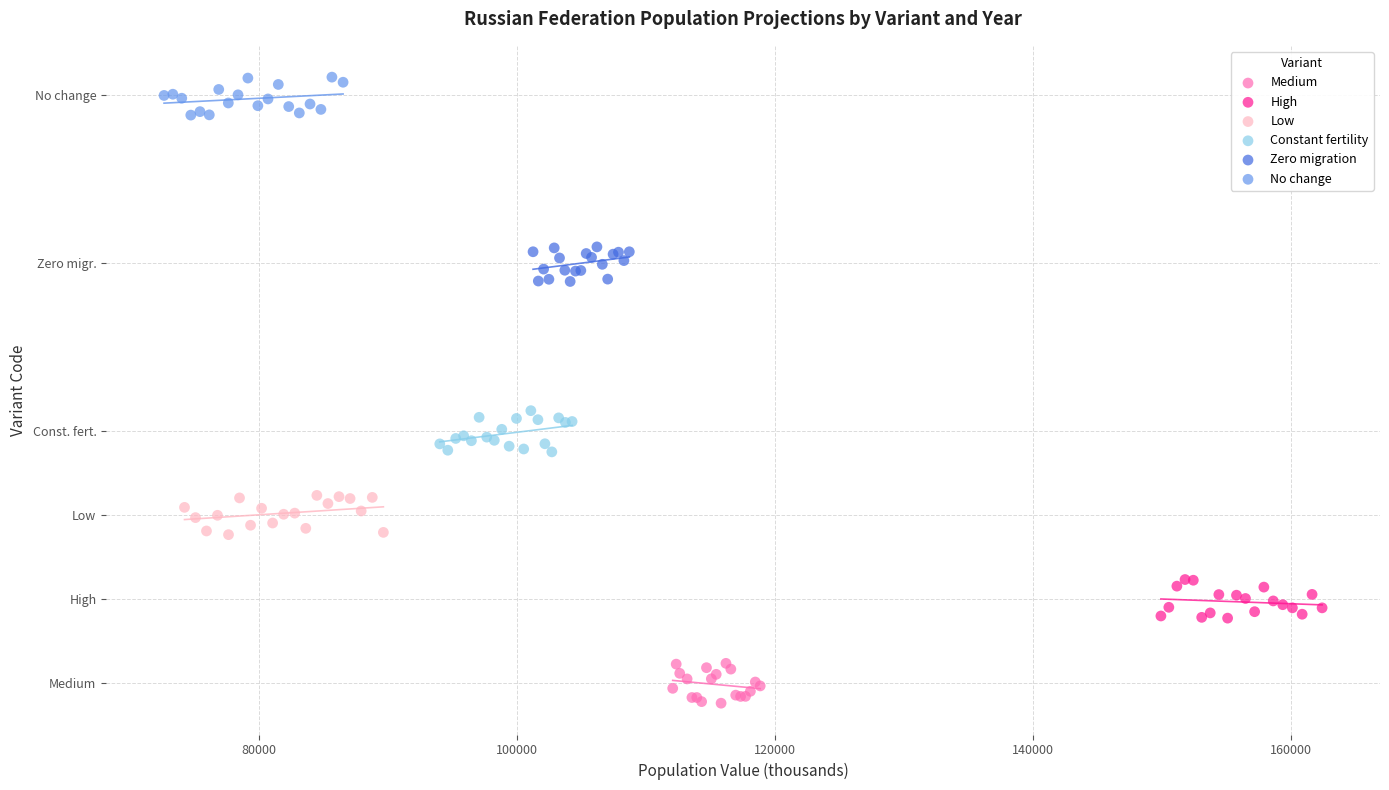

What are all the series names shown in the legend?

Medium, High, Low, Constant fertility, Zero migration, No change